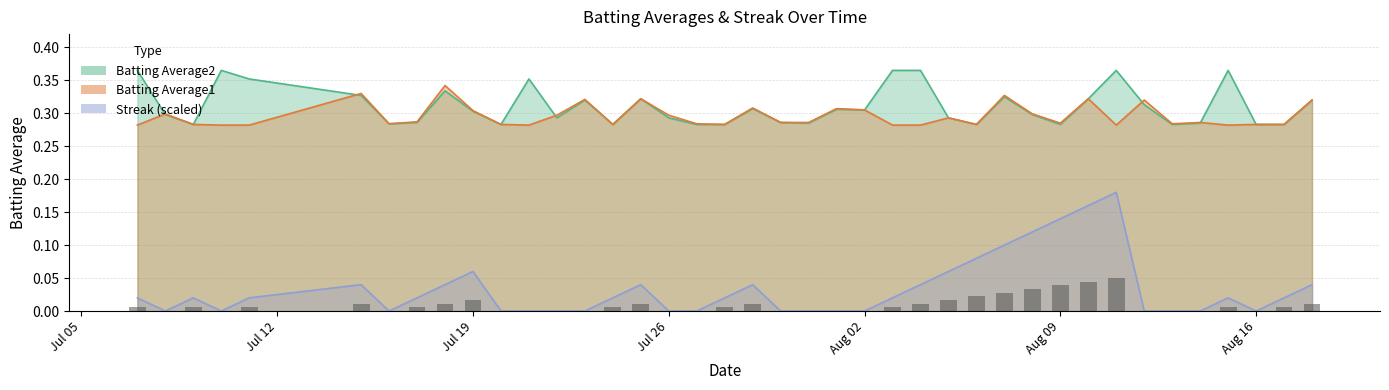

Rank the series at 2010-07-27 from lowest to highest value.

Streak, Batting Average2, Batting Average1